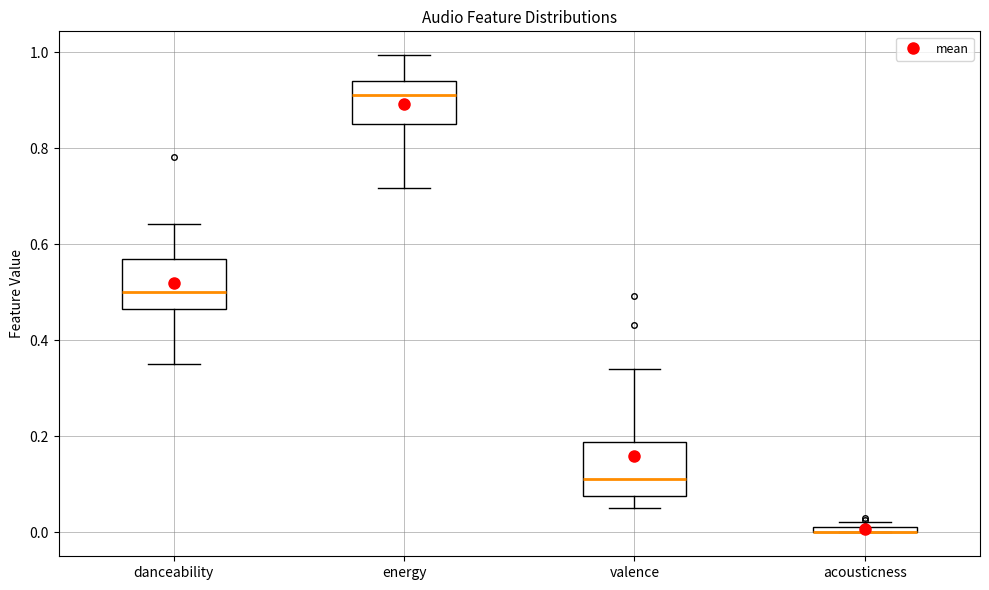

Where does the lower whisker of the box for energy end on the y-axis? The values are not printed on the chart, so give them approximately, as read against the axis.

0.72